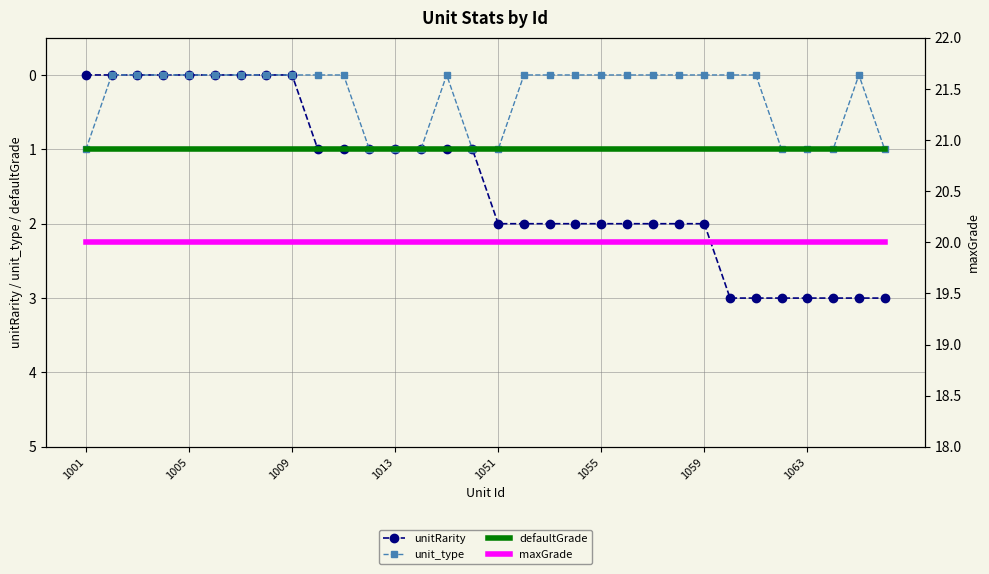

True or false: unit_type and defaultGrade cross at least once.

False